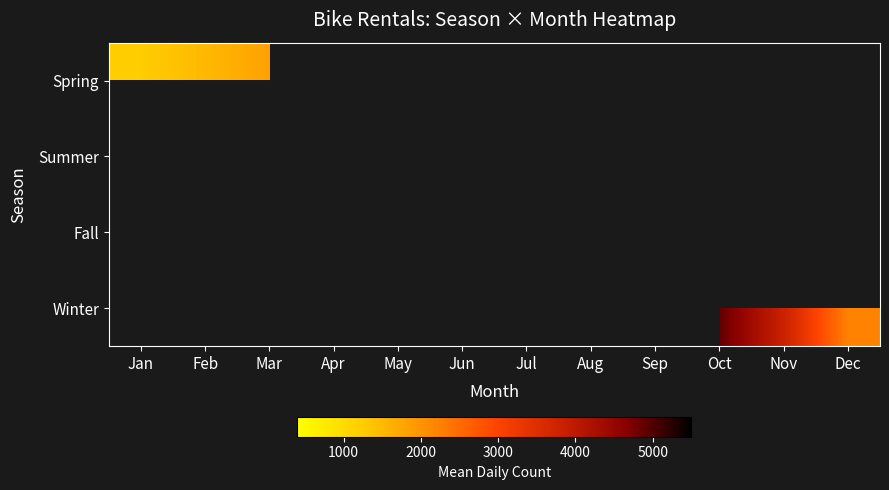

List the series in order of their overall mean, lowest first.

Spring, Summer, Fall, Winter